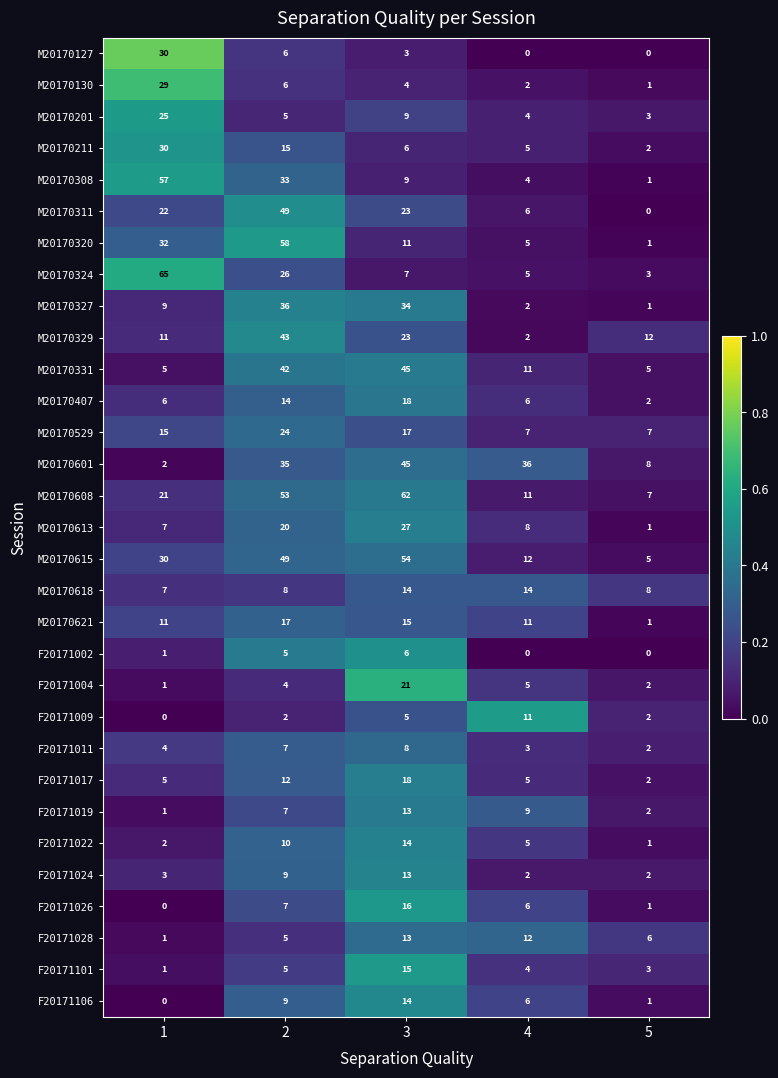

Rank the categories by F20171011 value from highest to lowest.

3, 2, 1, 4, 5